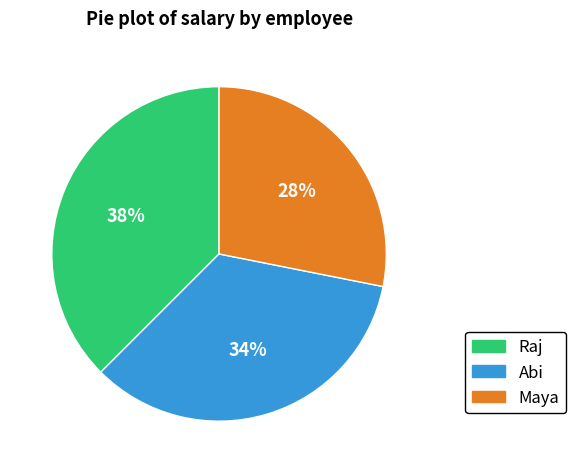

Is Maya the majority of the pie?

No